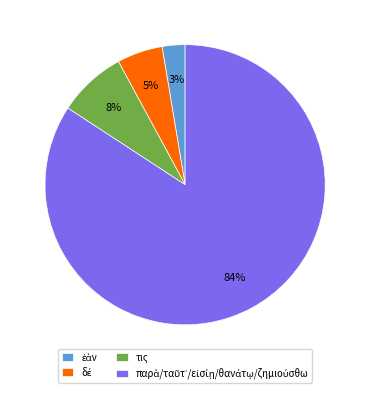

Is there any slice that represents more than half of the pie?

Yes